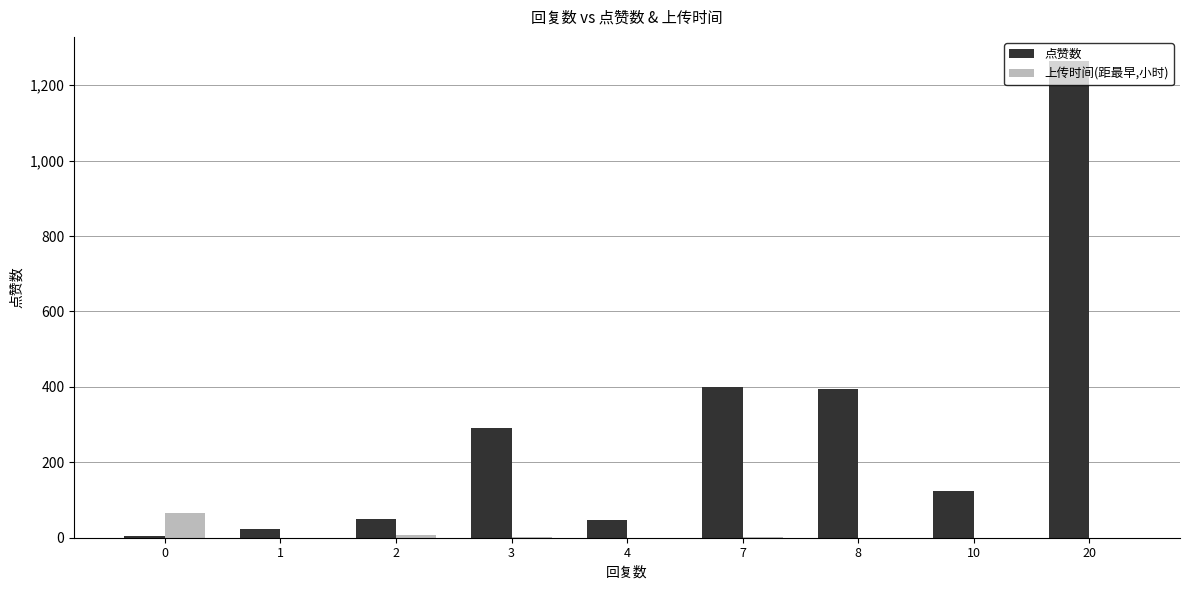

What is the maximum value shown in the chart?

1265.0